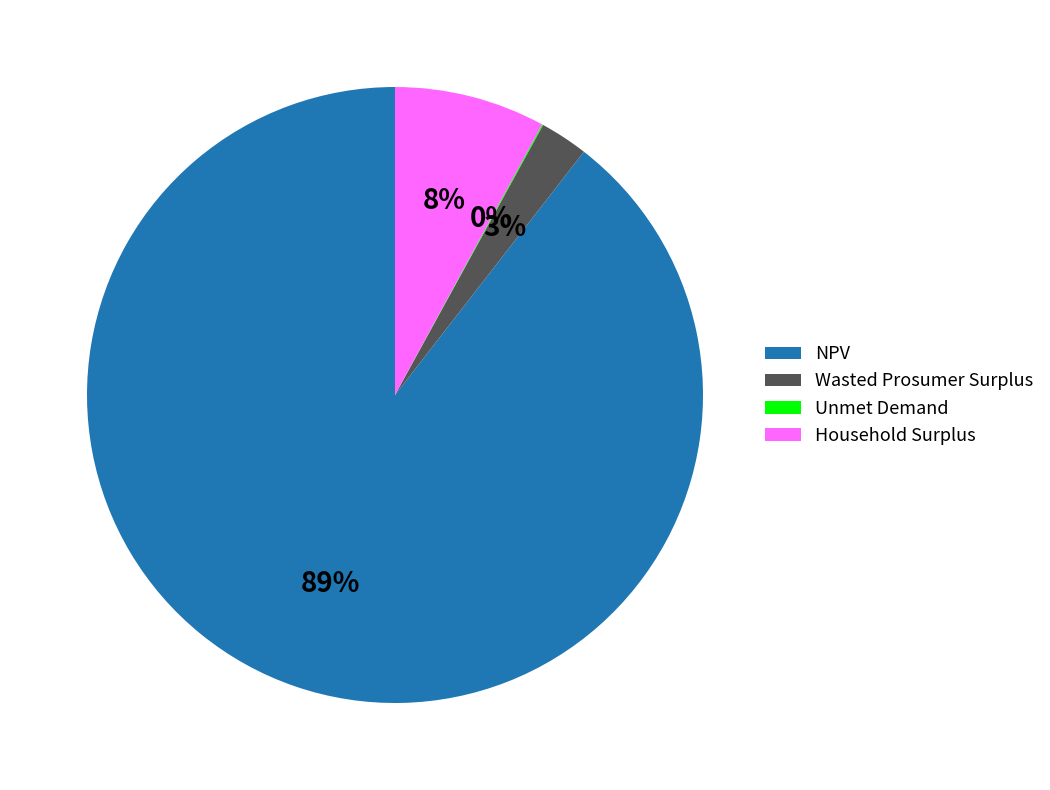

Combined, do Wasted Prosumer Surplus and Household Surplus account for over 50%?

No